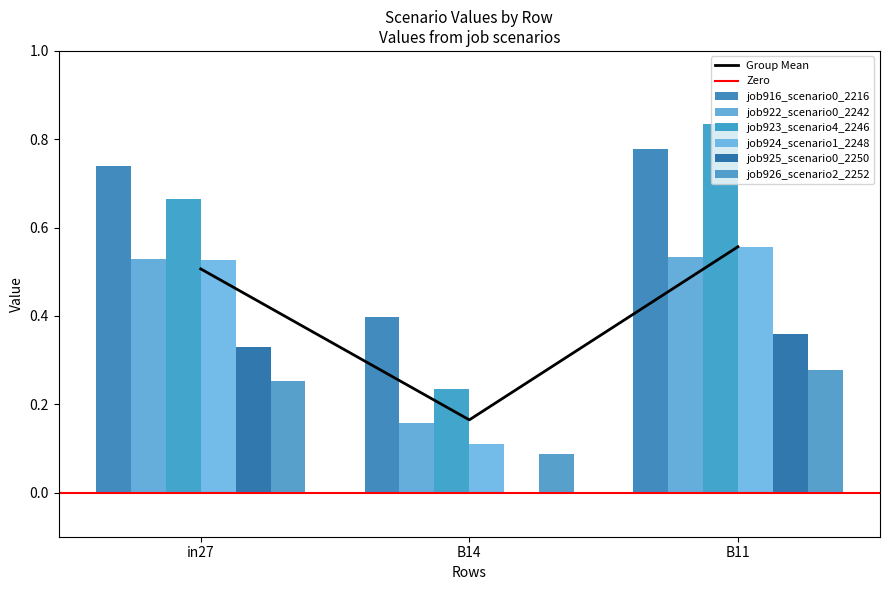

At B11, list the series in order from smallest to largest.

job926_scenario2_2252, job925_scenario0_2250, job922_scenario0_2242, job924_scenario1_2248, job916_scenario0_2216, job923_scenario4_2246